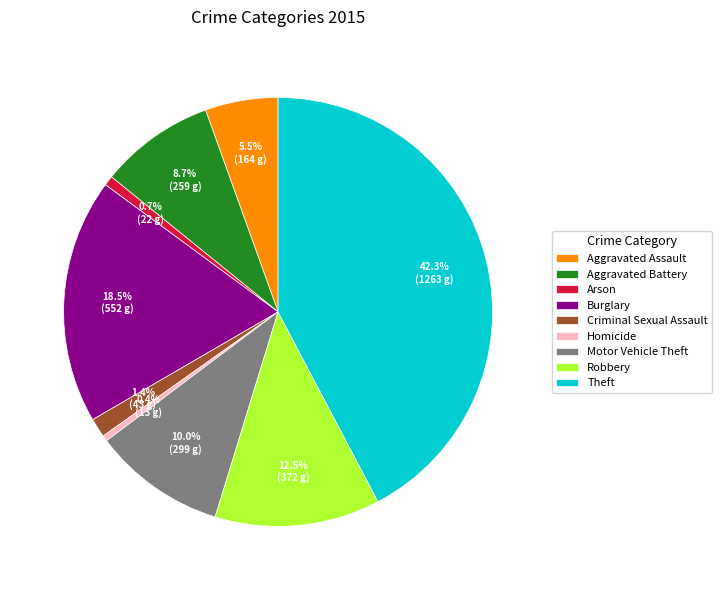

To the nearest percent, what portion does Theft represent?

42%